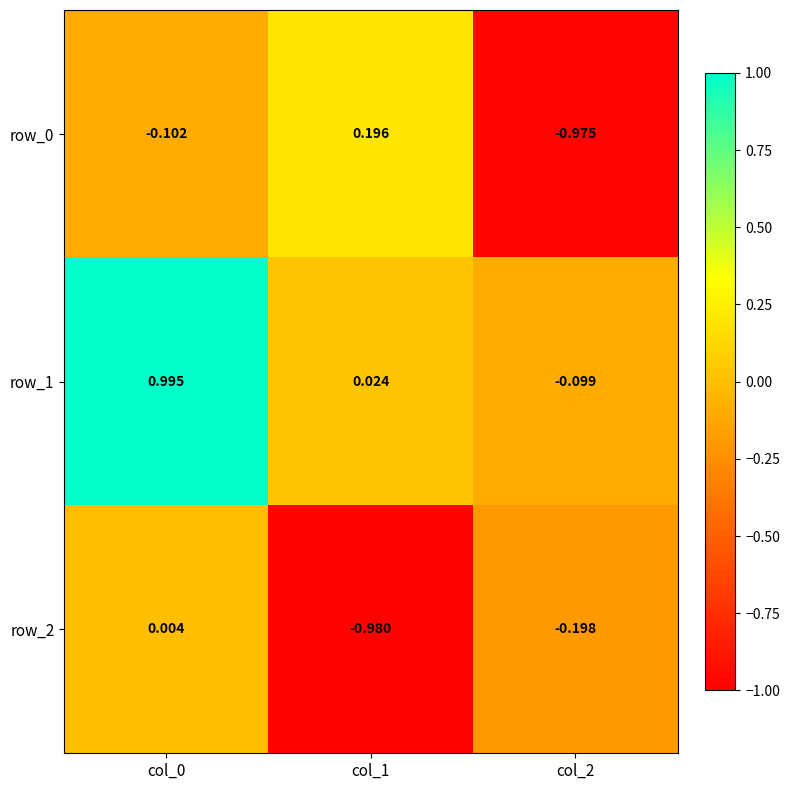

Is the value of row_0 at col_2 greater than the value of row_1 at col_1?

No